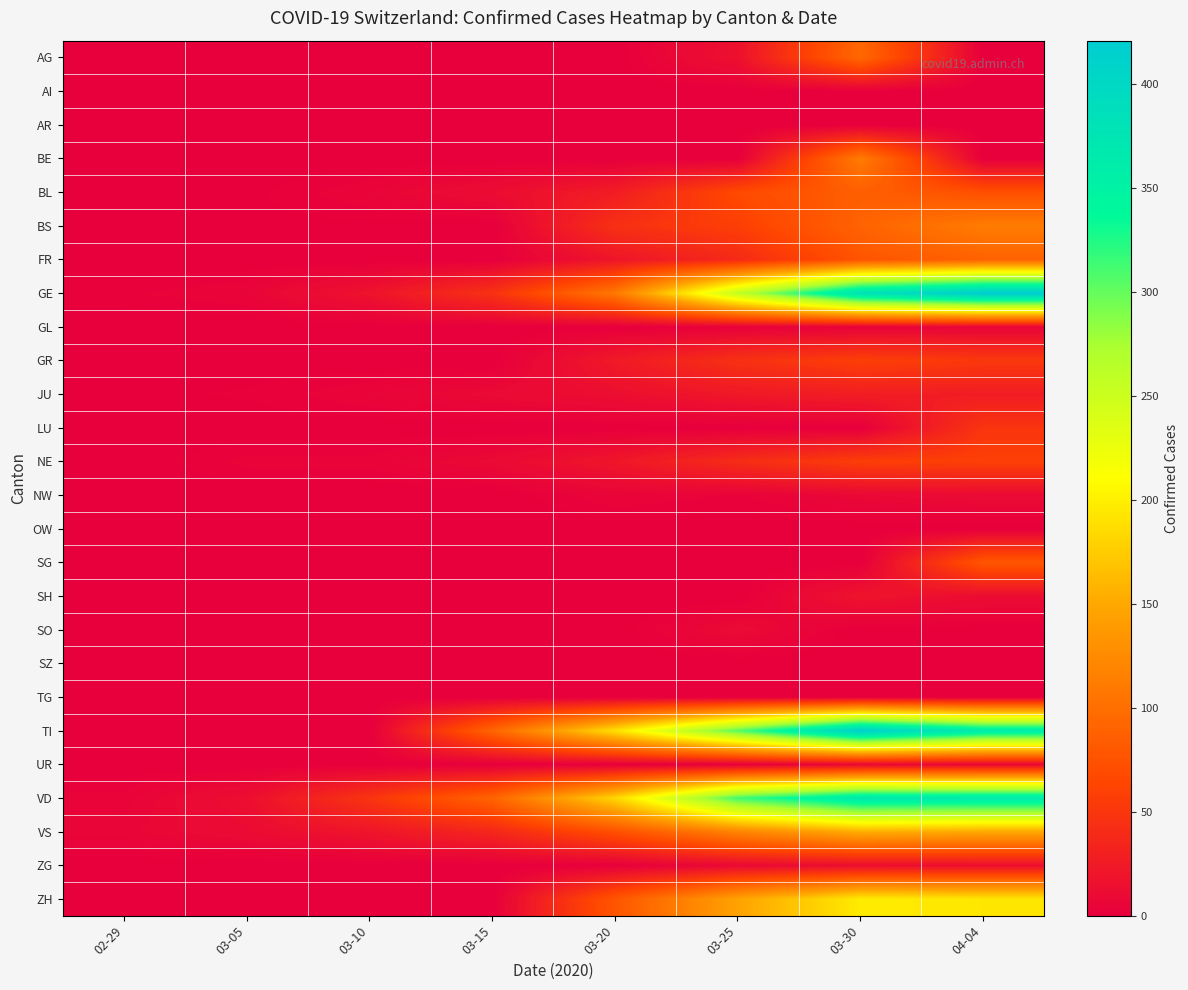

Which series has the largest range (max minus min)?

GE